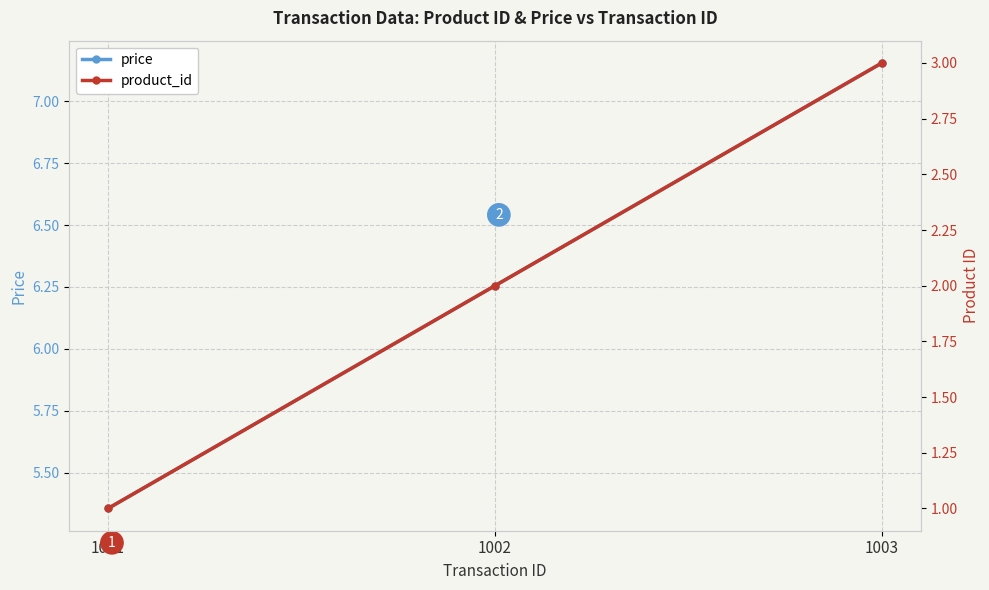

Reading left to right, extract all data points from this chart.

price: 1001=5.4	1002=6.3	1003=7.2
product_id: 1001=1.0	1002=2.0	1003=3.0